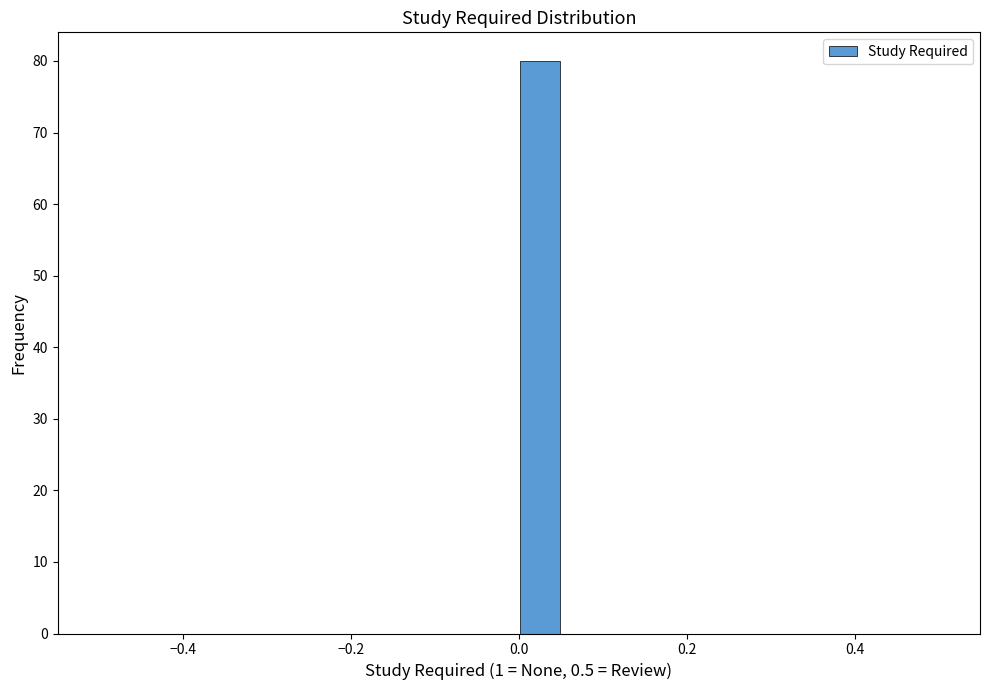

Around what value on the x-axis is the tallest bar? Give the approximate position of its centre, as read against the axis.

0.02